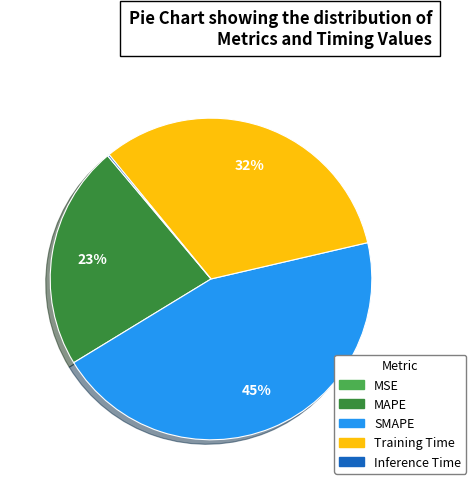

Does SMAPE account for over 50% of the chart?

No